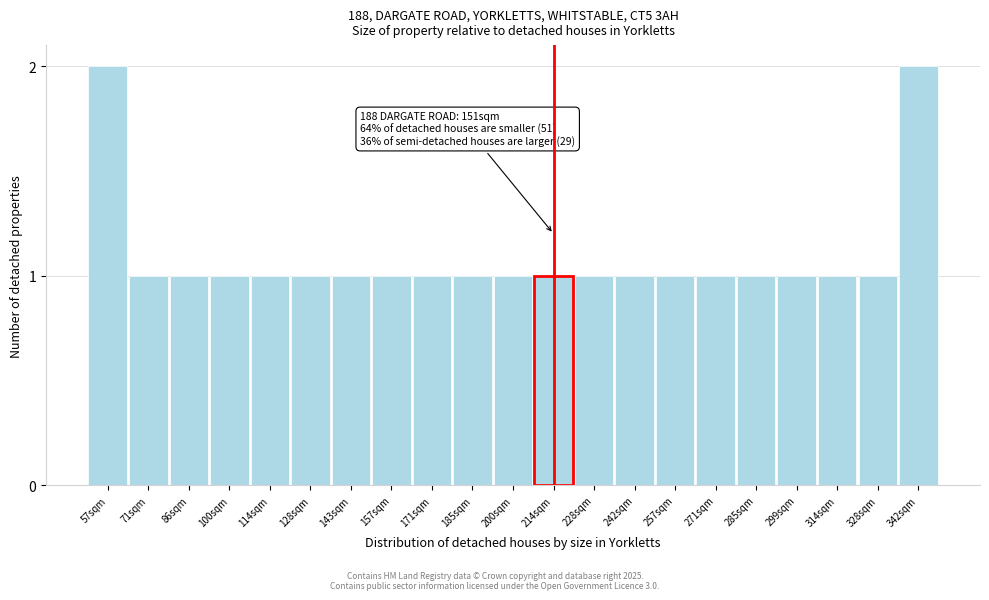

Reading left to right, transcribe all the data shown in this chart.

57sqm=2	71sqm=1	86sqm=1	100sqm=1	114sqm=1	128sqm=1	143sqm=1	157sqm=1	171sqm=1	185sqm=1	200sqm=1	214sqm=1	228sqm=1	242sqm=1	257sqm=1	271sqm=1	285sqm=1	299sqm=1	314sqm=1	328sqm=1	342sqm=2